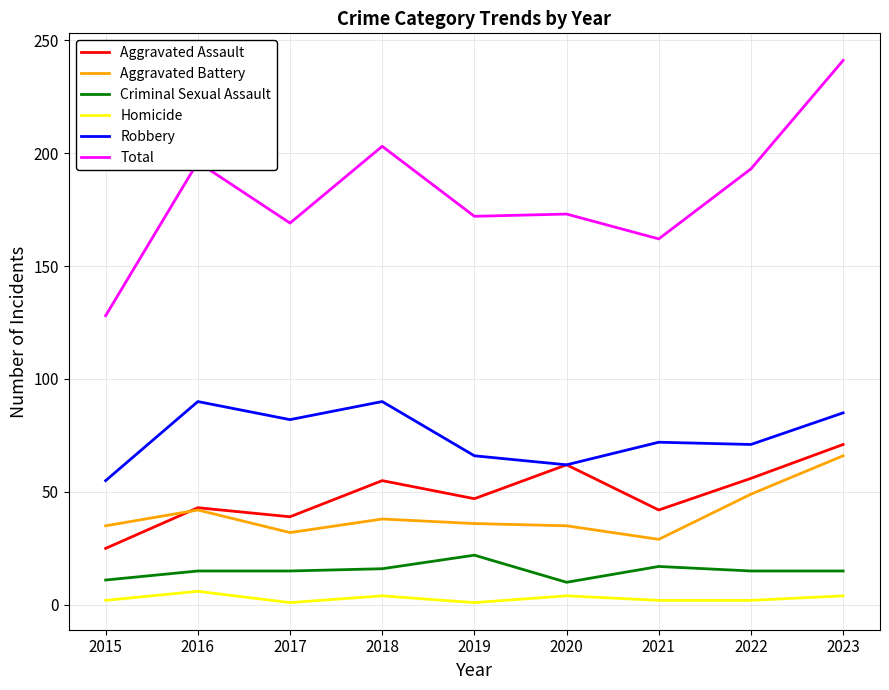

Does the chart have visible grid lines?

Yes